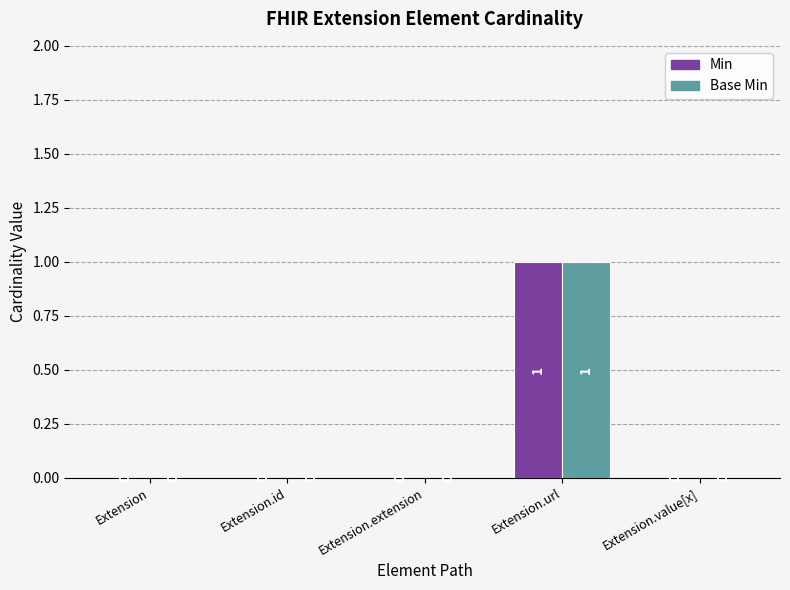

How many data points in Base Min are above 0?

1